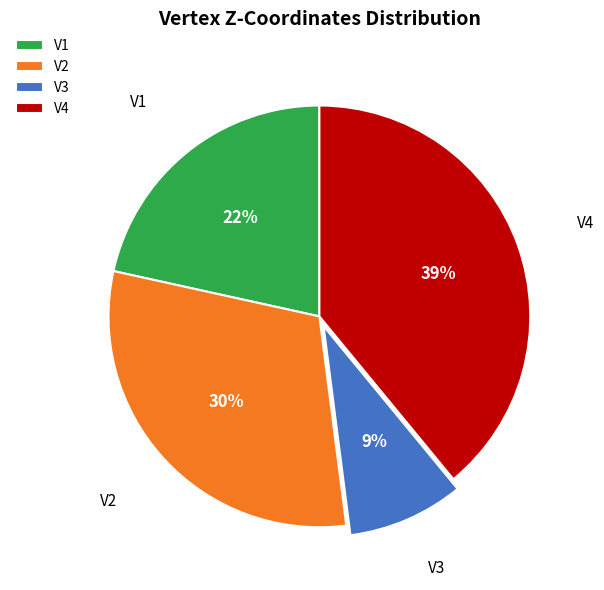

Which has a higher value, V3 or V4?

V4